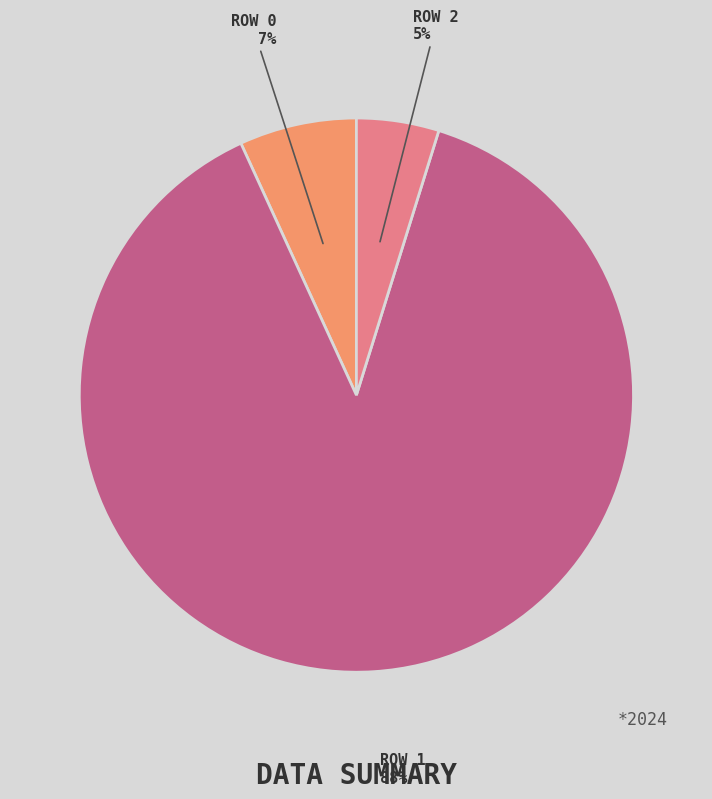

To the nearest percent, what is the average slice percentage?

33%